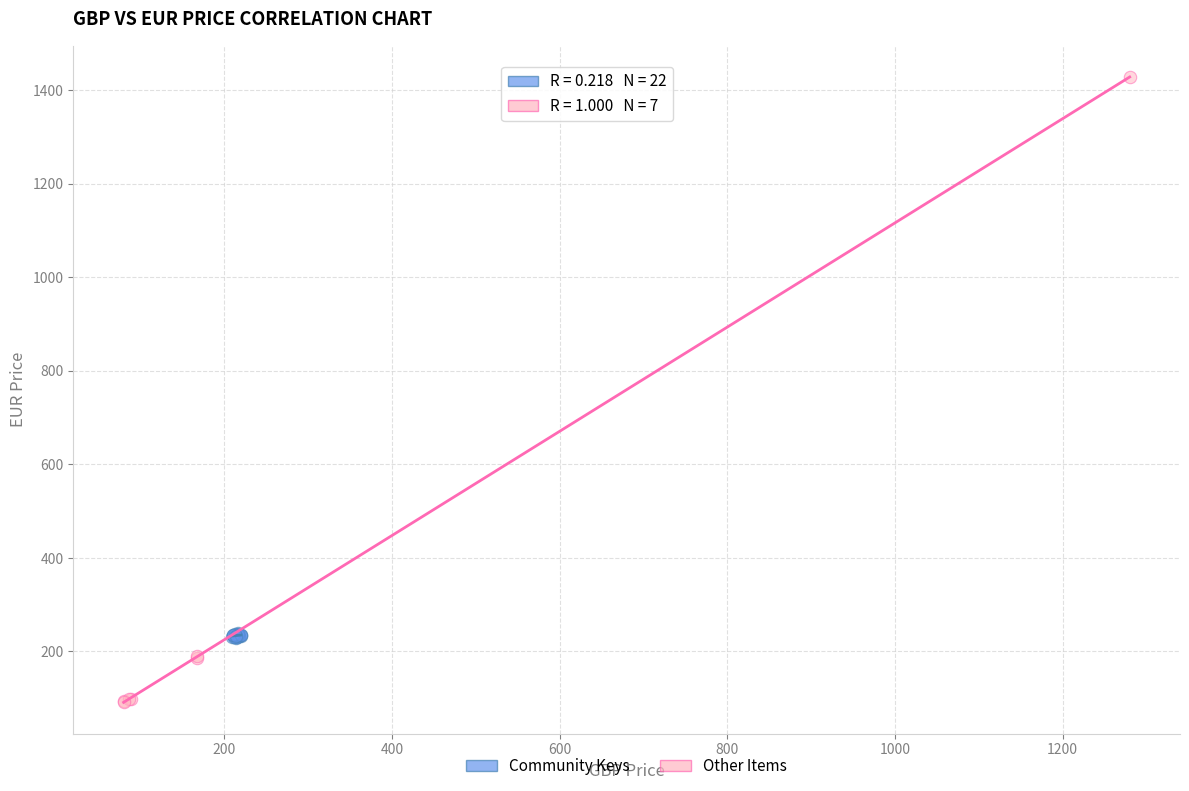

Which series contains the lowest Y value?

Other Items